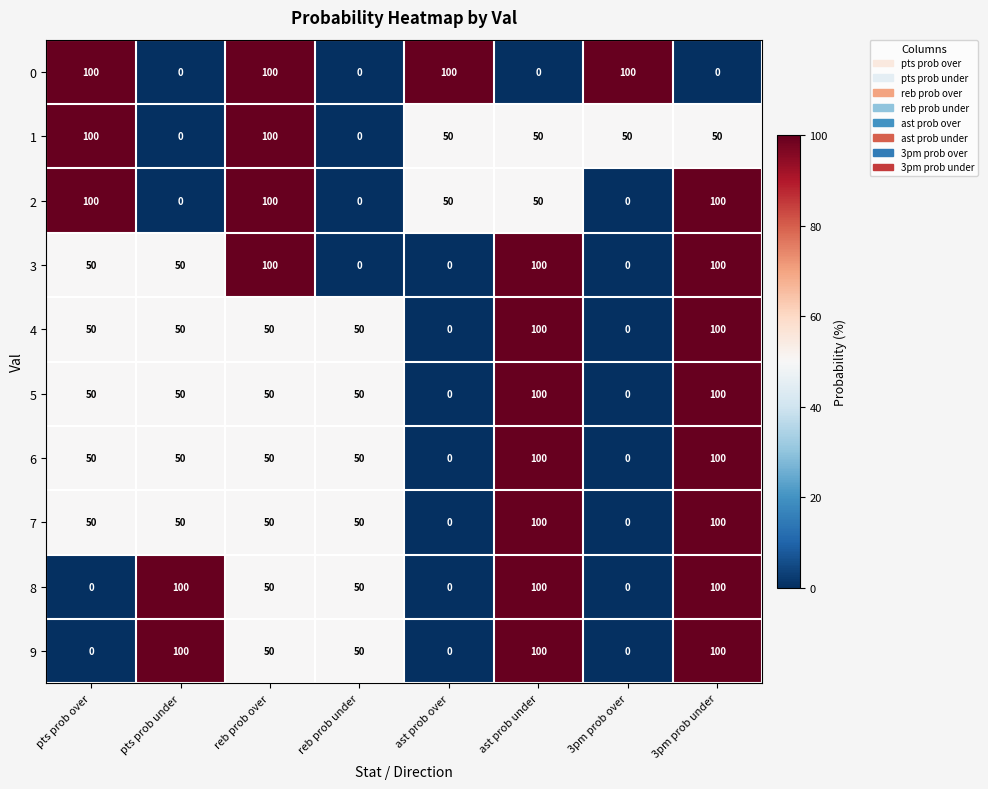

What is the average value of the 3 series?

50